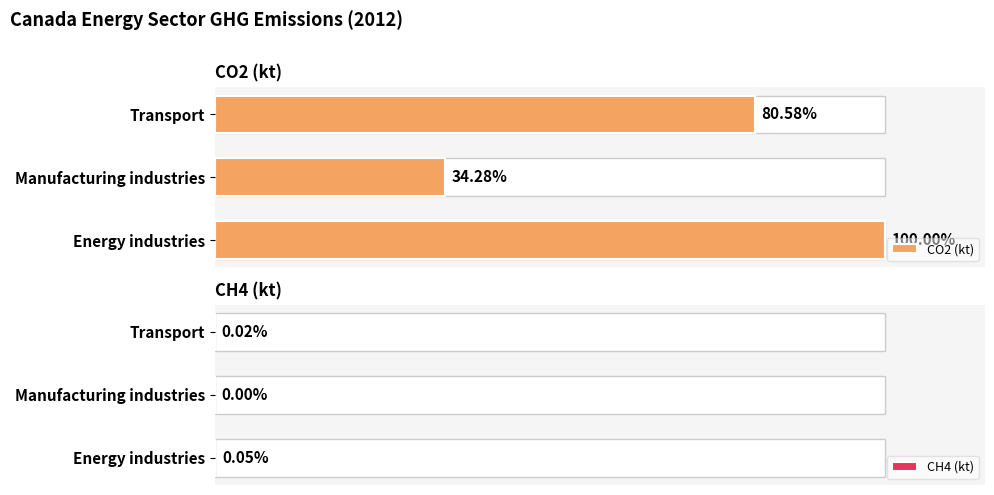

True or false: CH4 (kt) has a value of 16.2 at Transport.

False